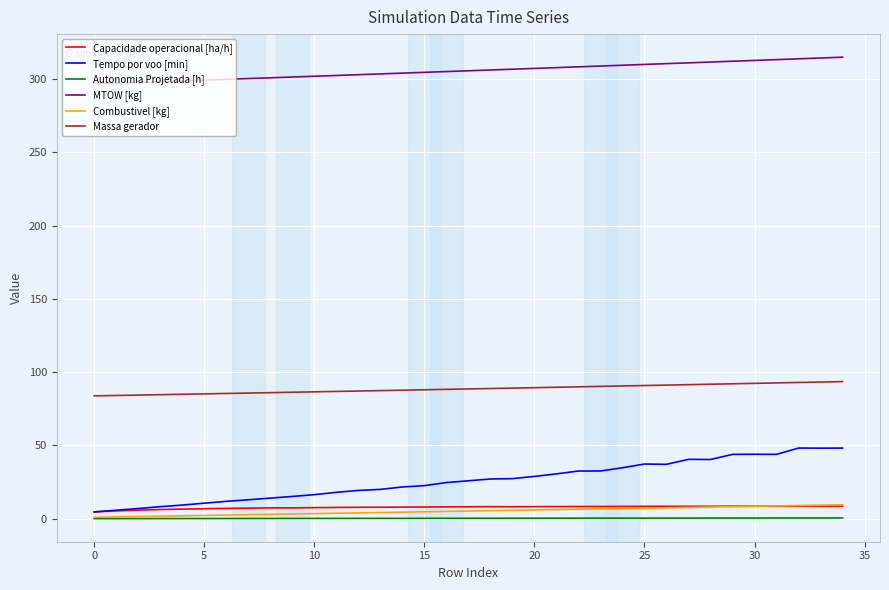

True or false: MTOW [kg] and Combustivel [kg] intersect in this chart.

False